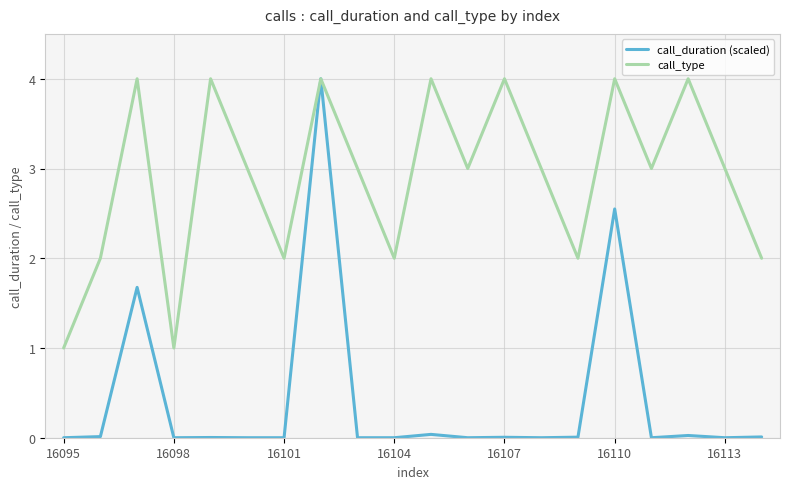

Which series has the widest spread of values?

call_duration (scaled)